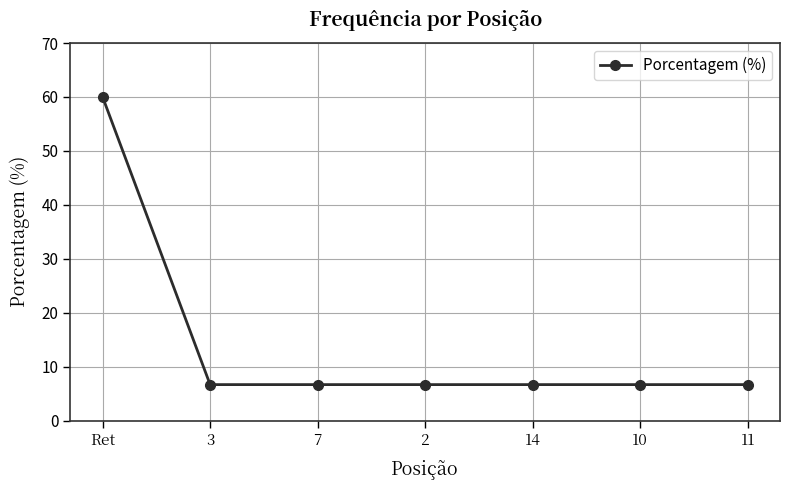

True or false: the data has more than 2 interior local peaks.

False